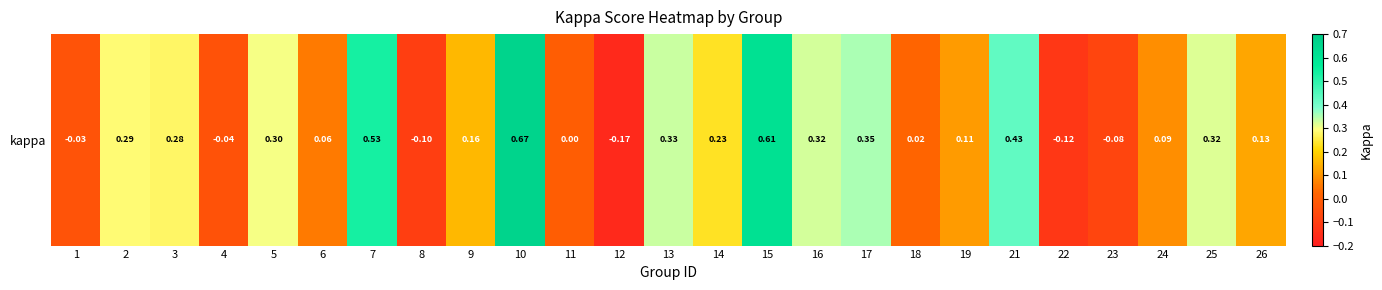

What is the maximum value shown in the chart?

0.7